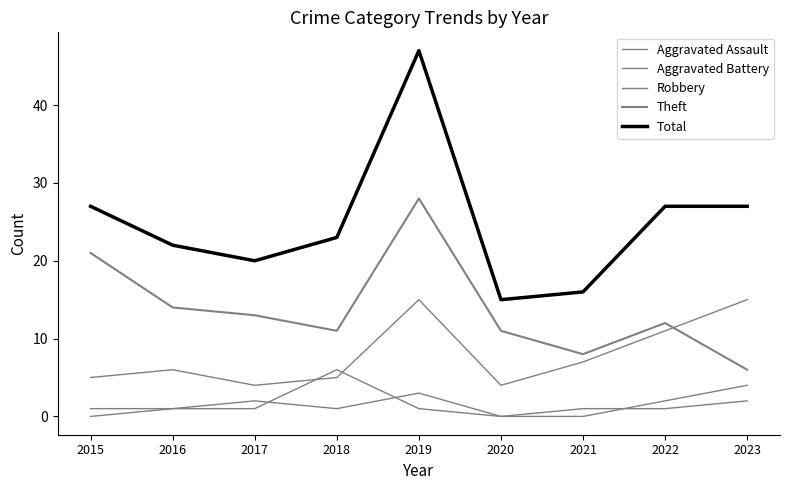

How many lines are shown in the chart?

5